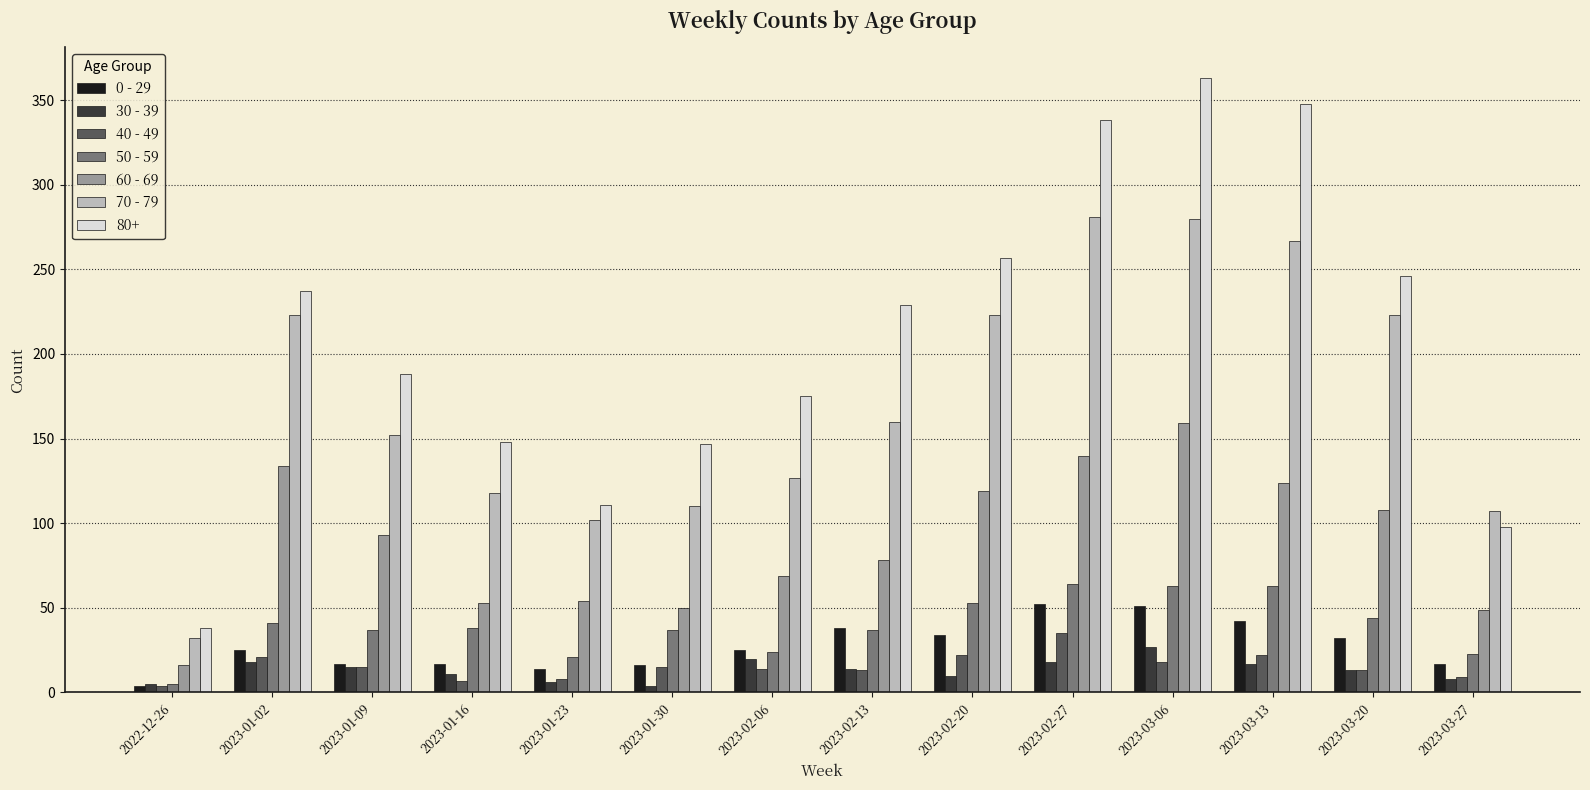

Which category has the highest value across all series?

2023-03-06